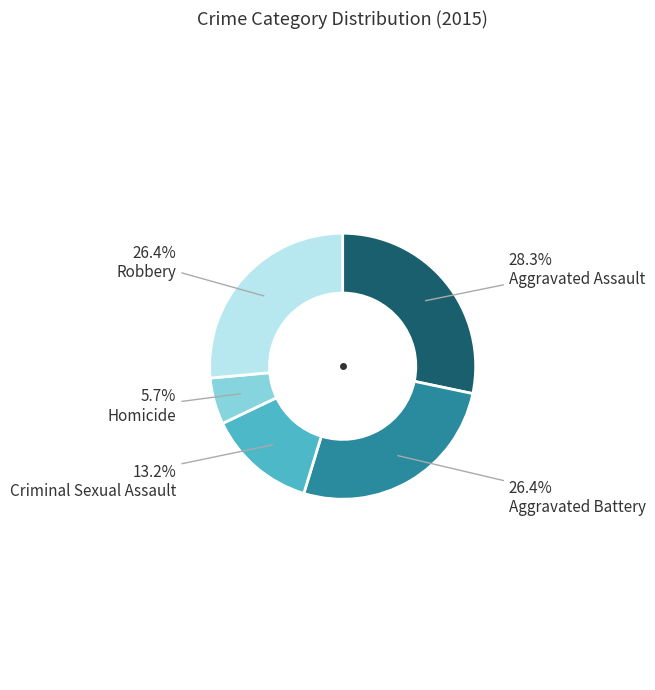

Count the number of slices in the pie.

5